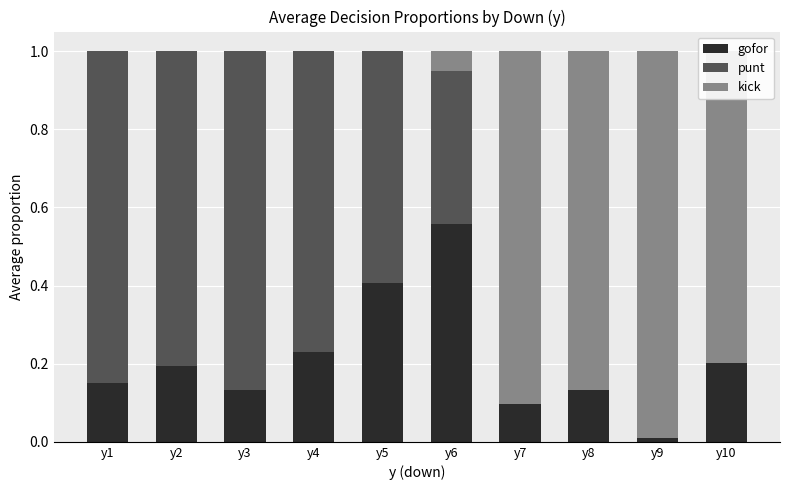

What is the sum of the gofor values at y8 and y2?

0.3